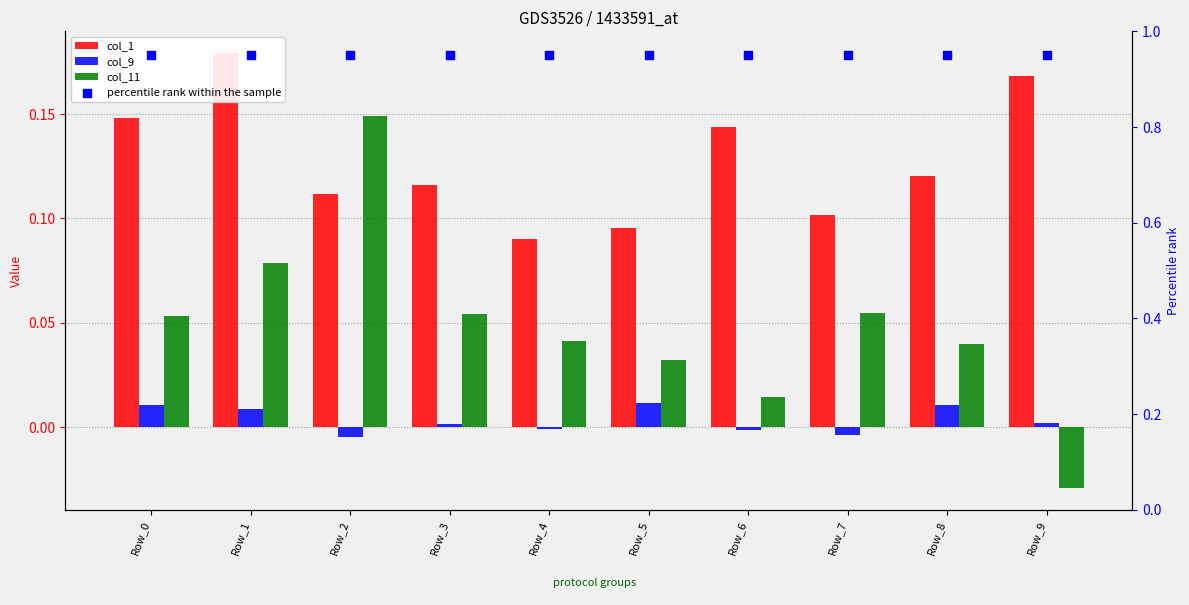

Which series has the largest Y range (max minus min)?

col_11